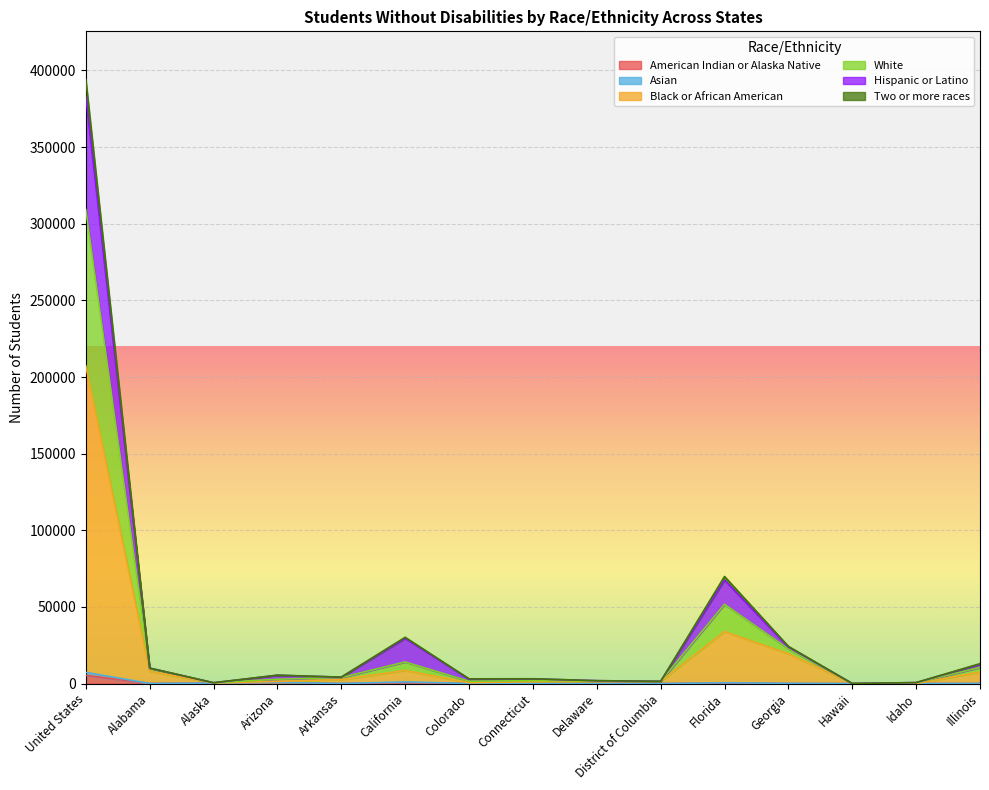

At which category is the sum across all series the highest?

United States